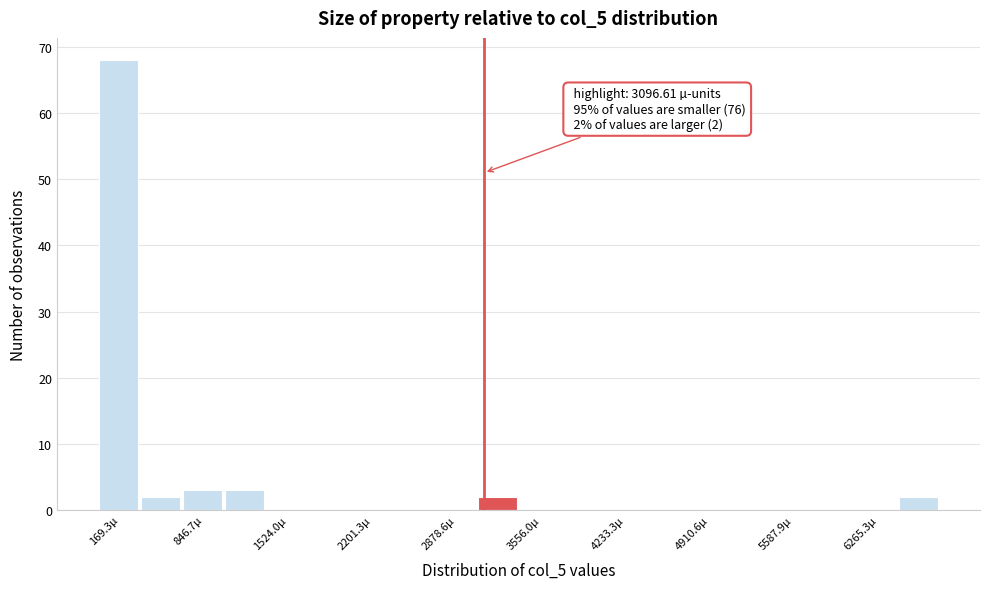

Read against the x-axis, roughly where is the centre of the tallest bar?

200